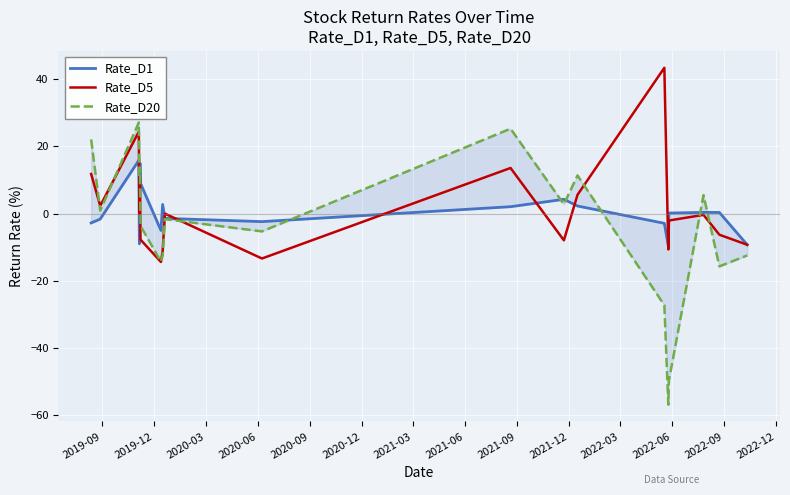

What is the minimum value for Rate_D5?

-14.4